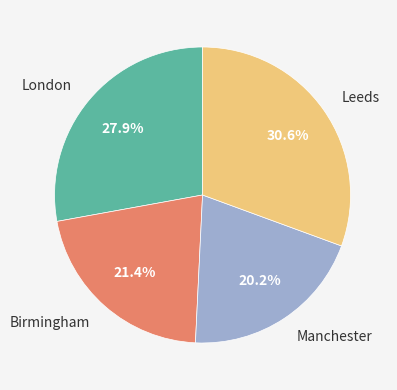

Which slice is the smallest?

Manchester